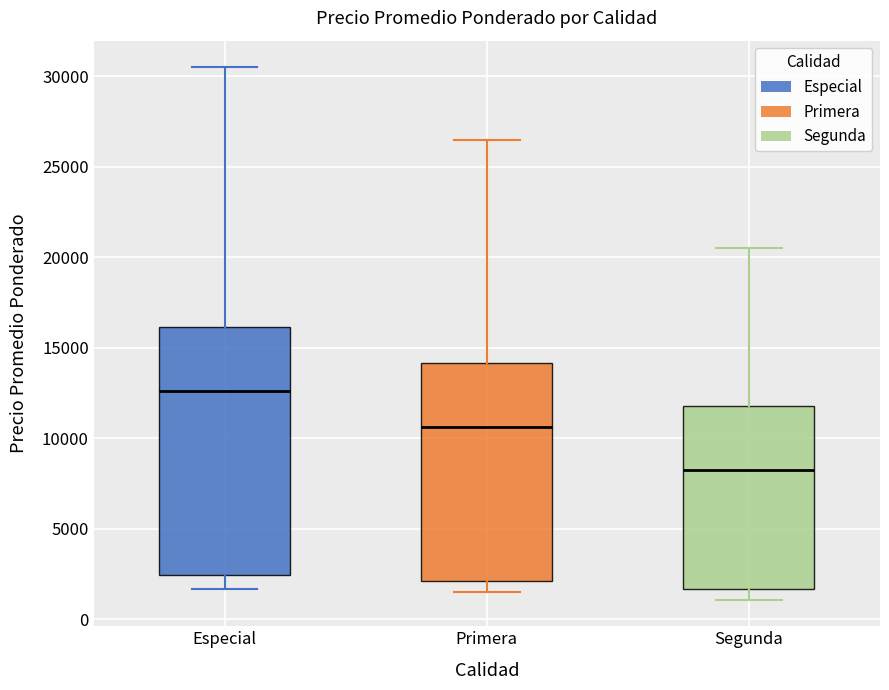

Where is the upper edge of the box for Especial on the y-axis? The values are not printed on the chart, so give them approximately, as read against the axis.

16000